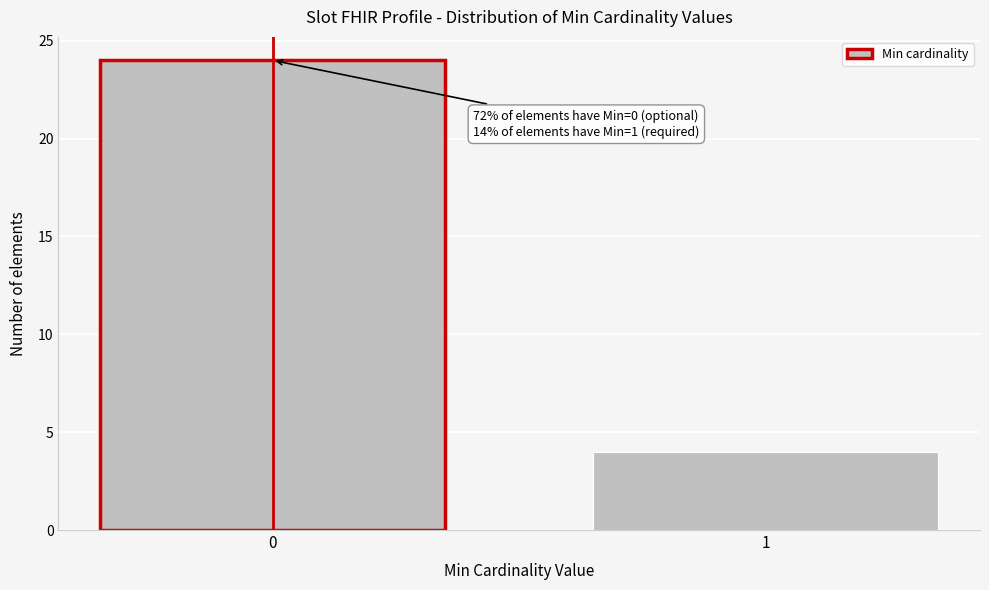

Reading left to right, list all the values displayed in this chart.

24	4